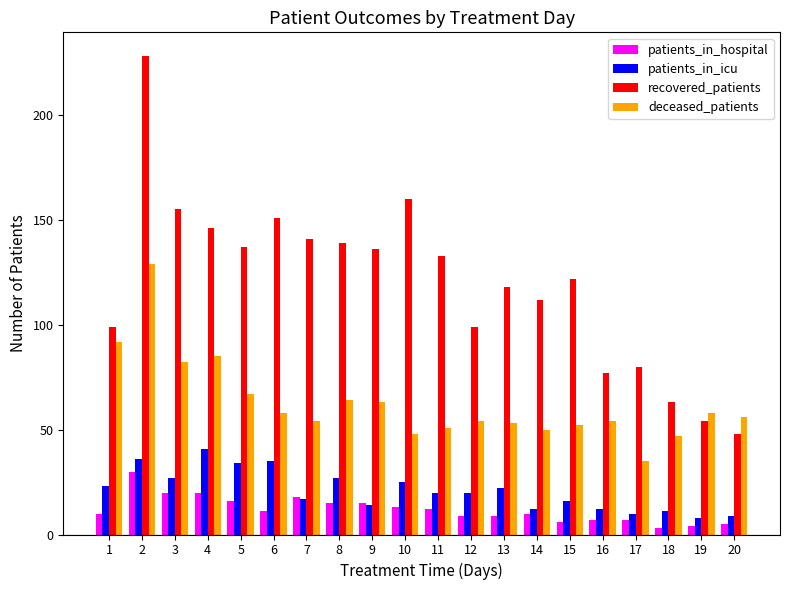

What is the difference between the maximum and minimum values in the recovered_patients series?

180